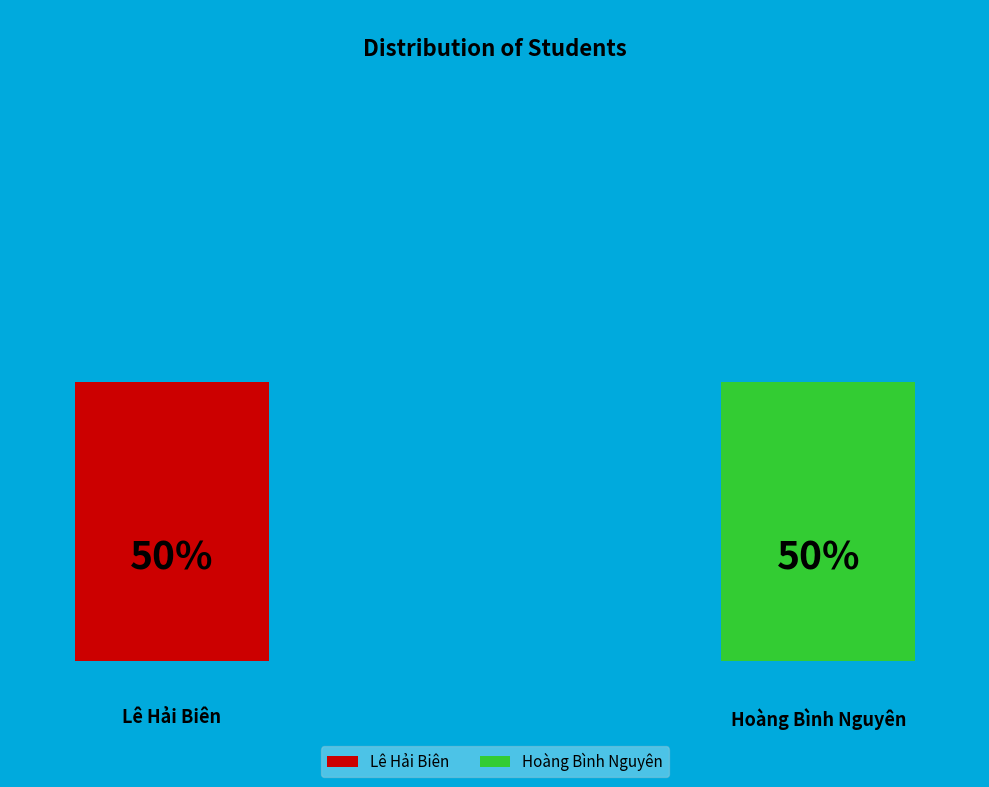

To the nearest percent, what portion does Lê Hải Biên represent?

50%